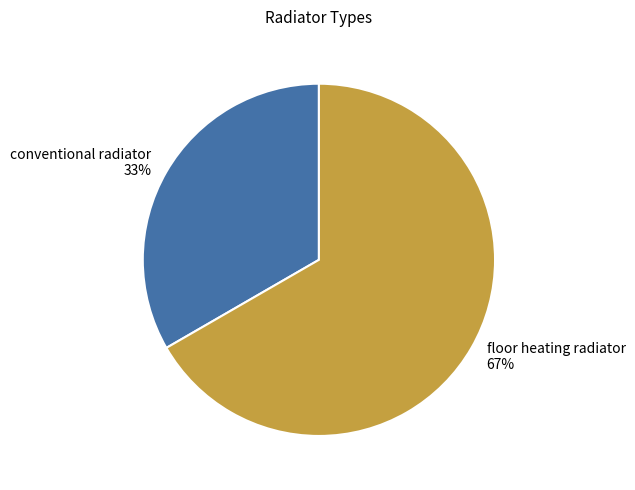

Between conventional radiator and floor heating radiator, which is larger?

floor heating radiator